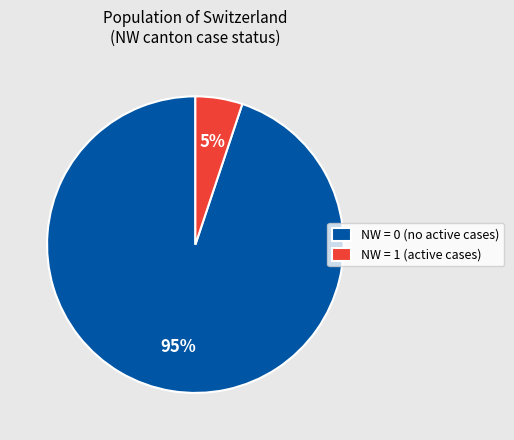

Count the number of slices in the pie.

2